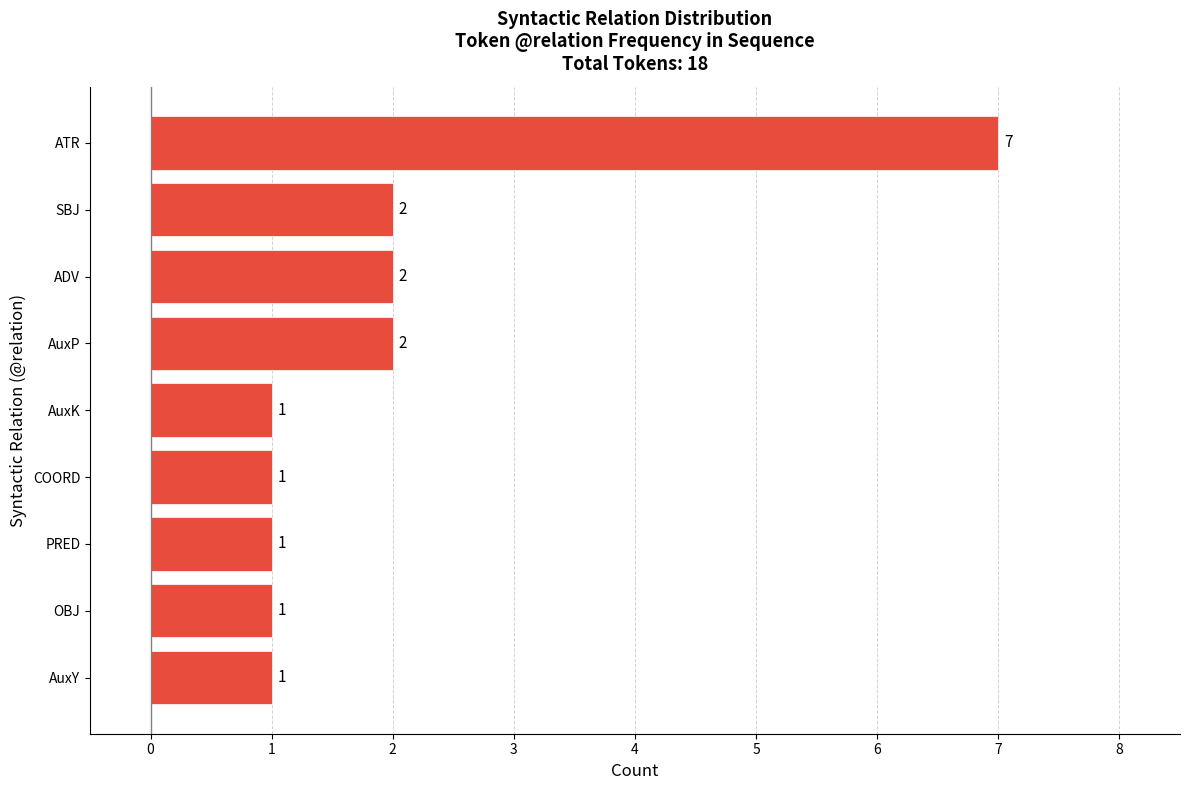

What is the difference between the maximum and second lowest values?

6